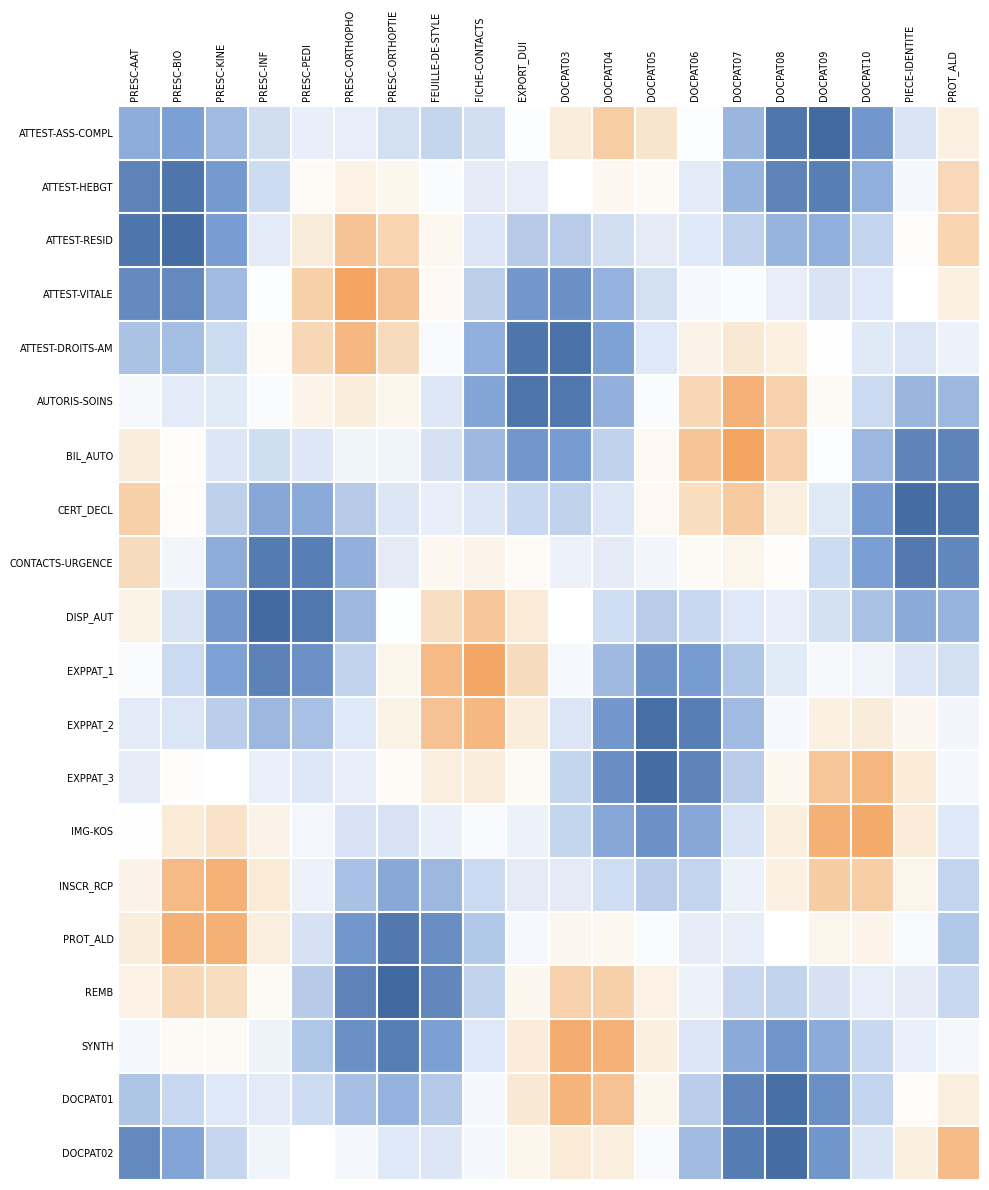

At how many categories does at least one series exceed 0?

20